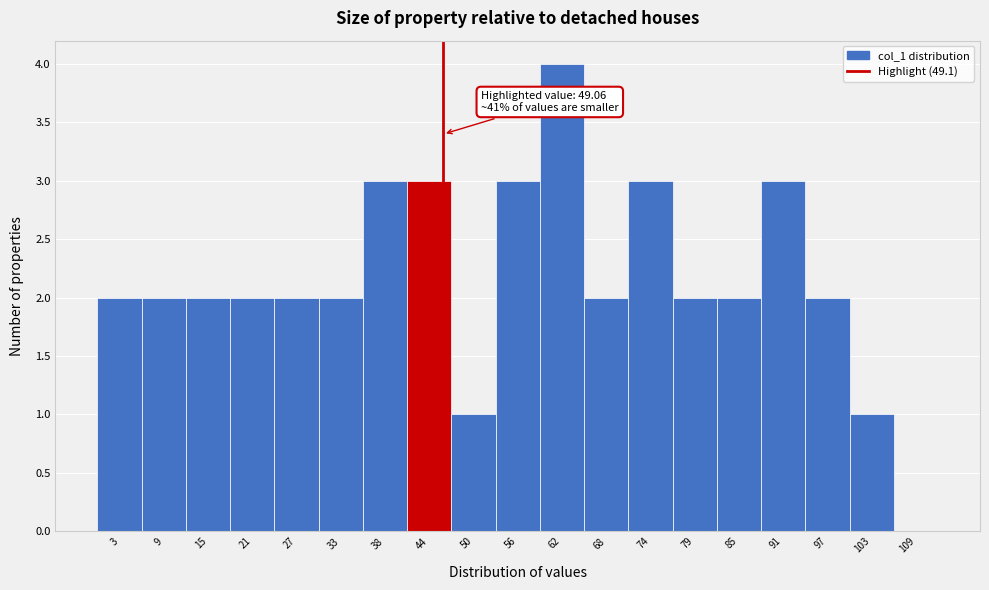

Reading left to right, what are all the values shown in this chart?

3=2	9=2	15=2	21=2	27=2	33=2	38=3	44=3	50=1	56=3	62=4	68=2	74=3	79=2	85=2	91=3	97=2	103=1	109=0